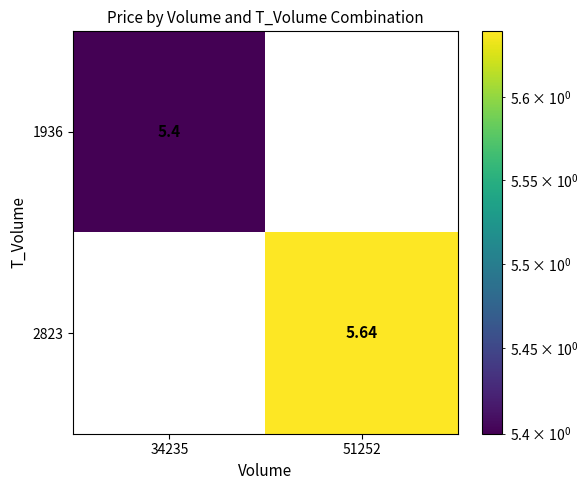

How many values in the 1936 series exceed 5?

1